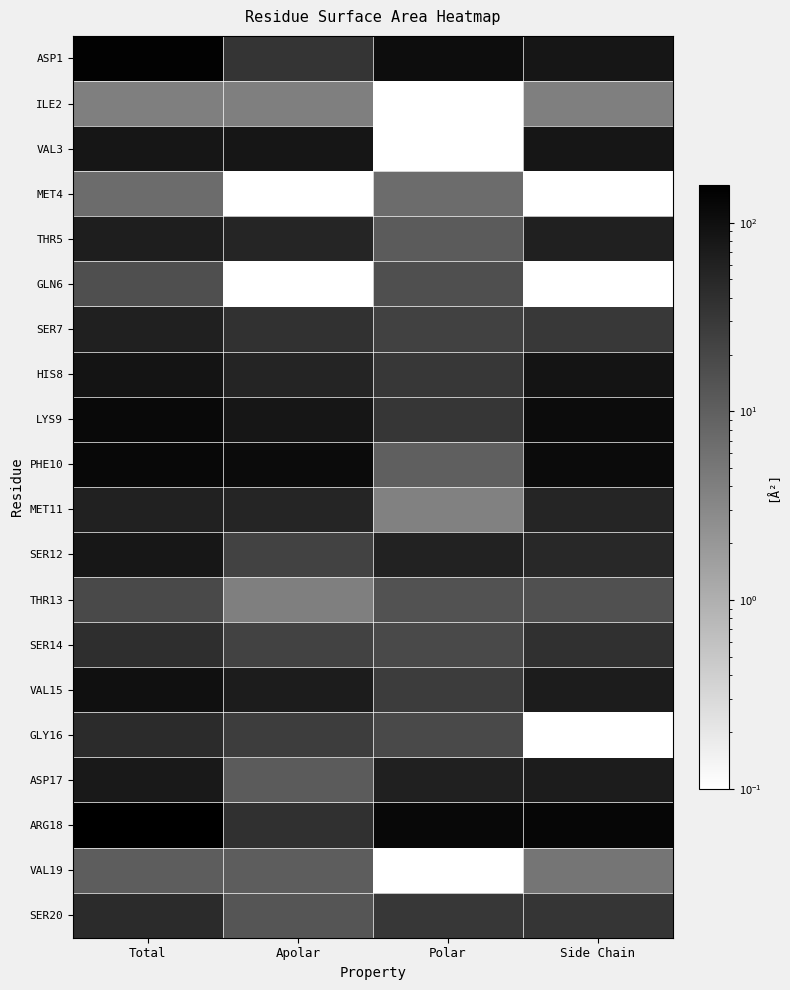

Which label corresponds to the largest value in the chart?

Total